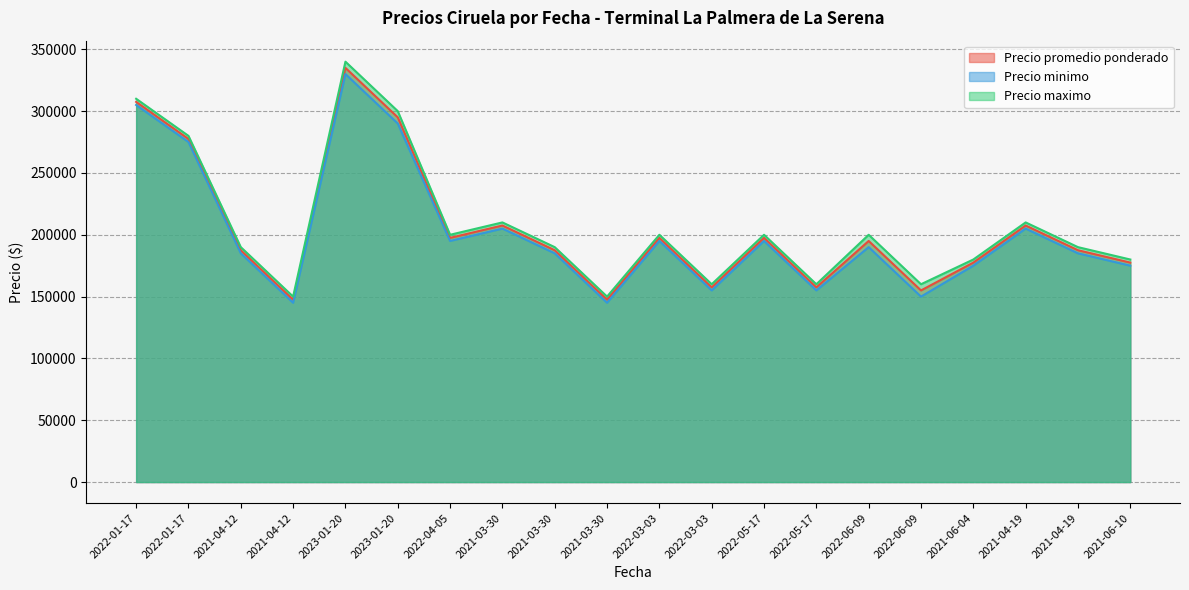

What are all the series names shown in the legend?

Precio promedio ponderado, Precio minimo, Precio maximo